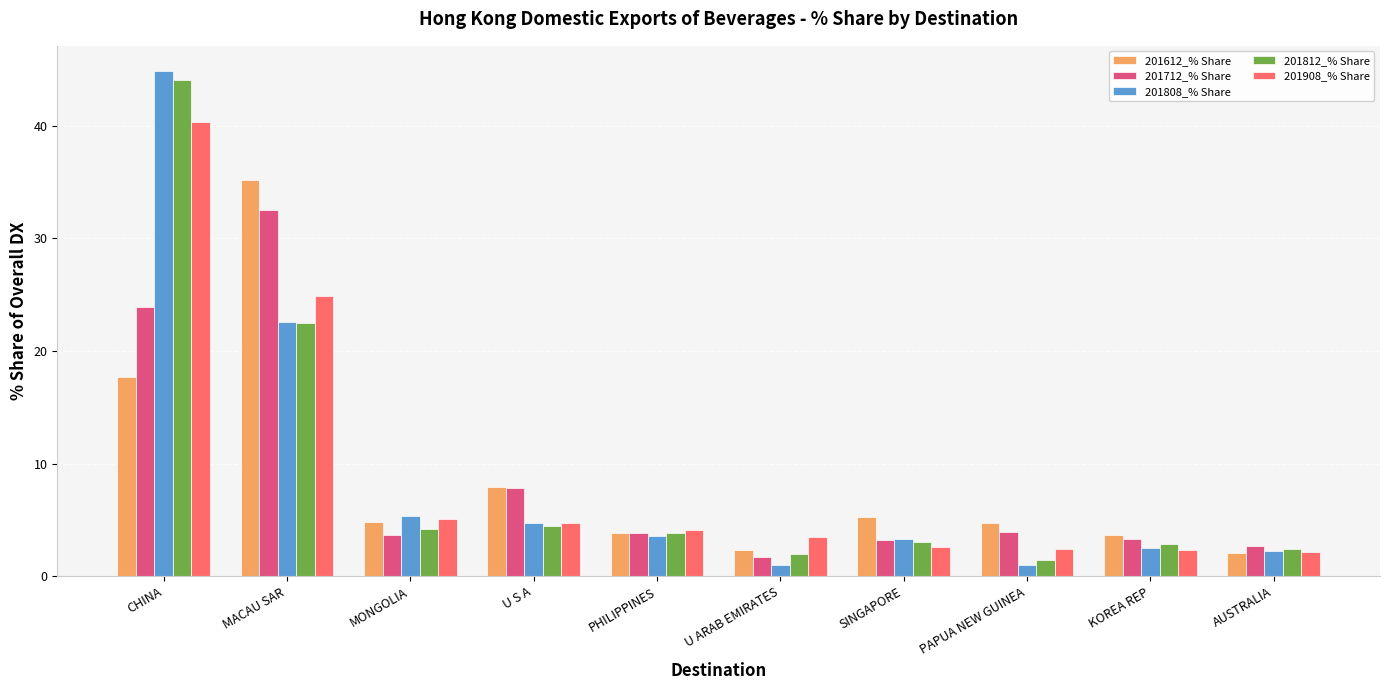

What is the lowest value of the 201808_% Share series?

1.0